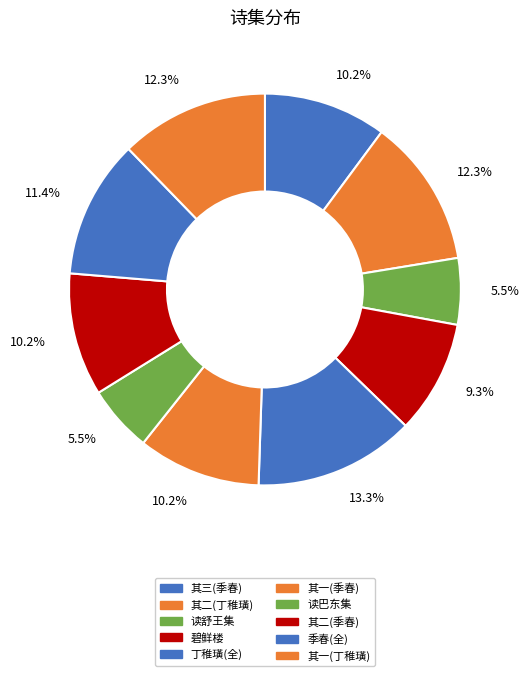

Does any single category account for the majority?

No